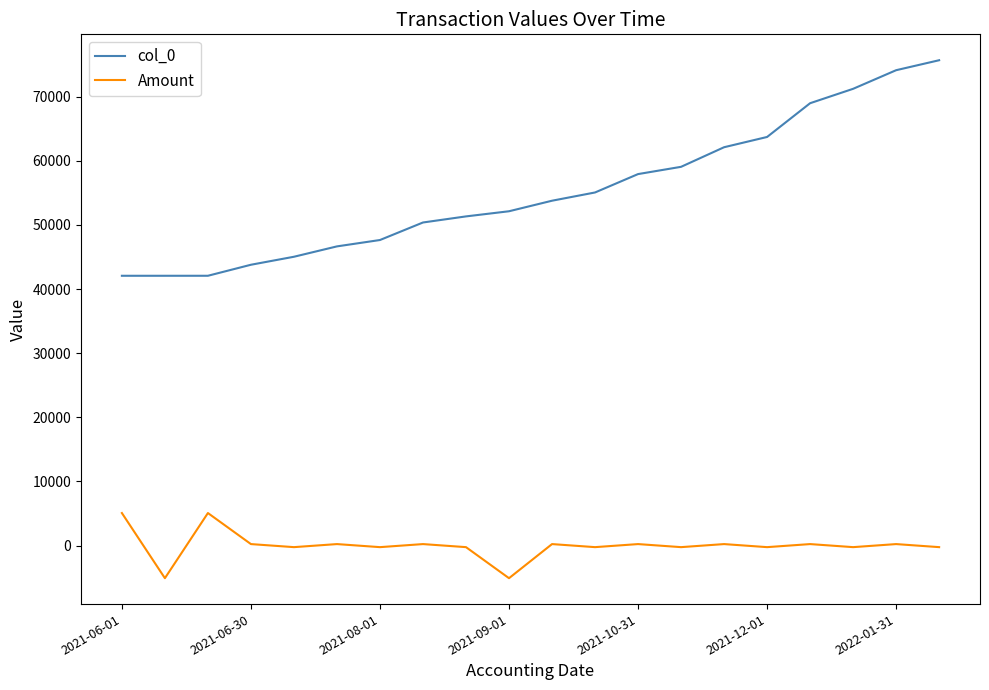

Which series has the largest total across all categories?

col_0